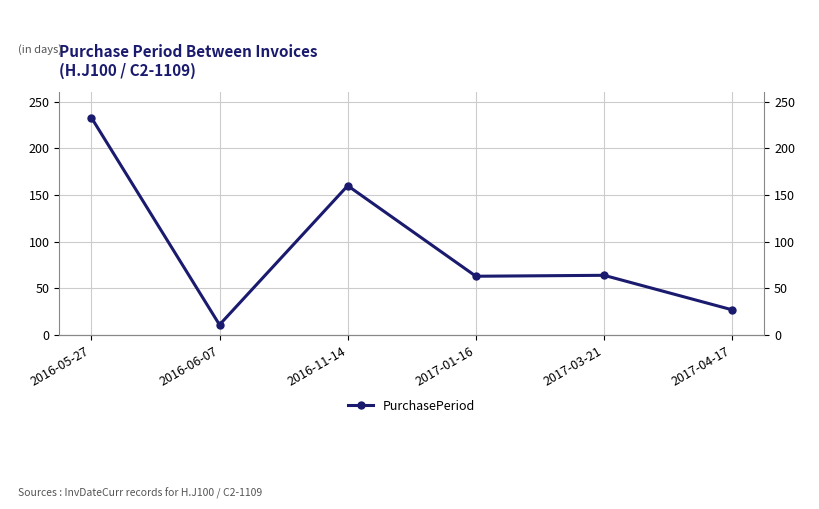

List the labels in order of value, smallest first.

2016-06-07, 2017-04-17, 2017-01-16, 2017-03-21, 2016-11-14, 2016-05-27